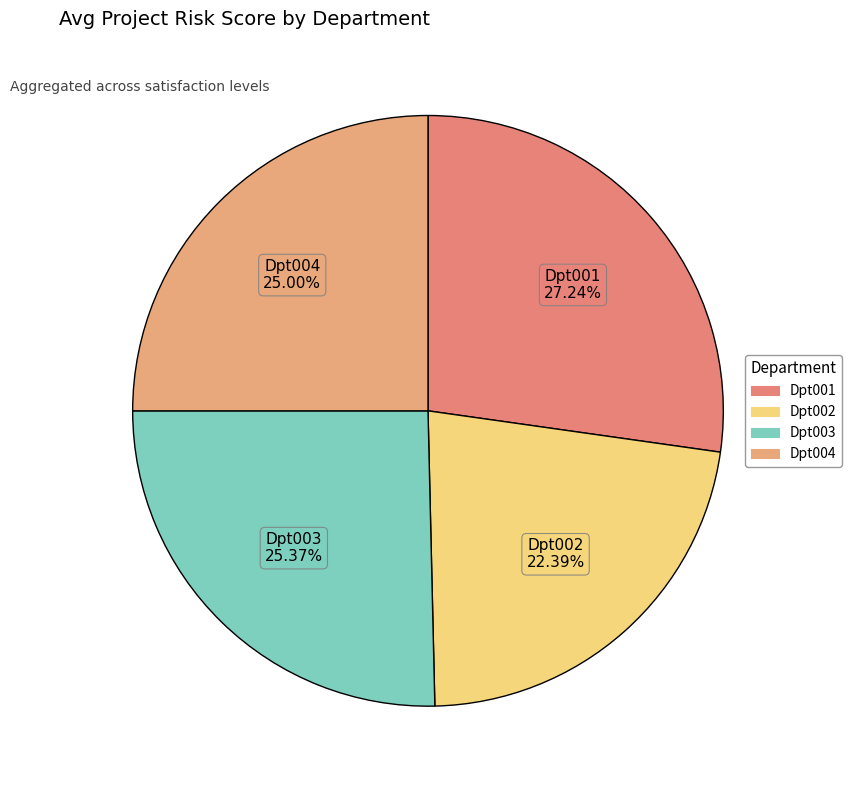

What percentage is the Dpt003 slice, to the nearest percent?

25%